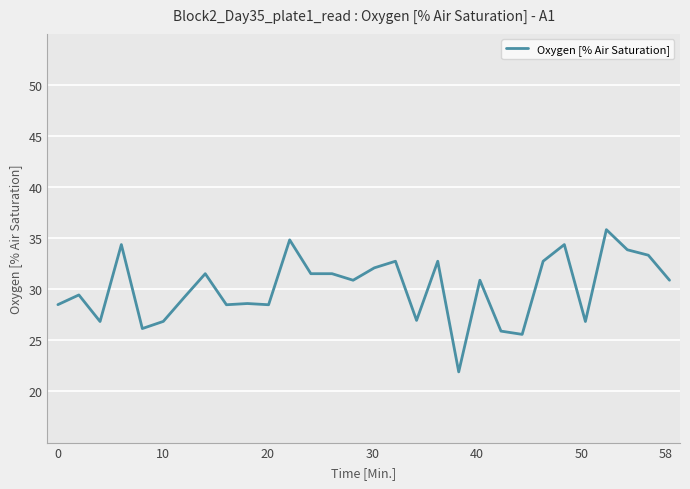

Reading right to left, what are all the values shown in this chart?

30.9	33.3	33.9	35.8	26.9	34.4	32.8	25.6	25.9	30.9	21.9	32.8	27.0	32.8	32.1	30.9	31.5	31.5	34.8	28.5	28.6	28.5	31.5	29.2	26.9	26.2	34.4	26.9	29.4	28.5